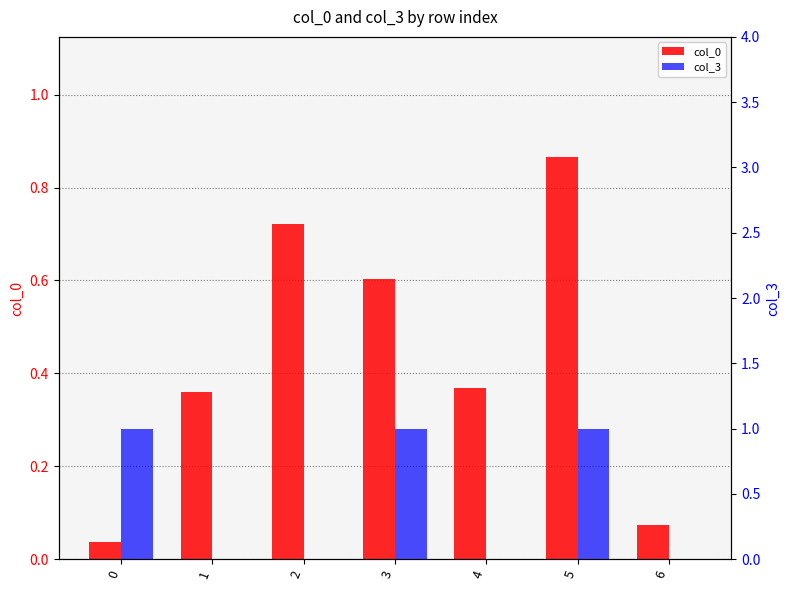

The col_3 series shows 0.7 at 1. True or false?

False